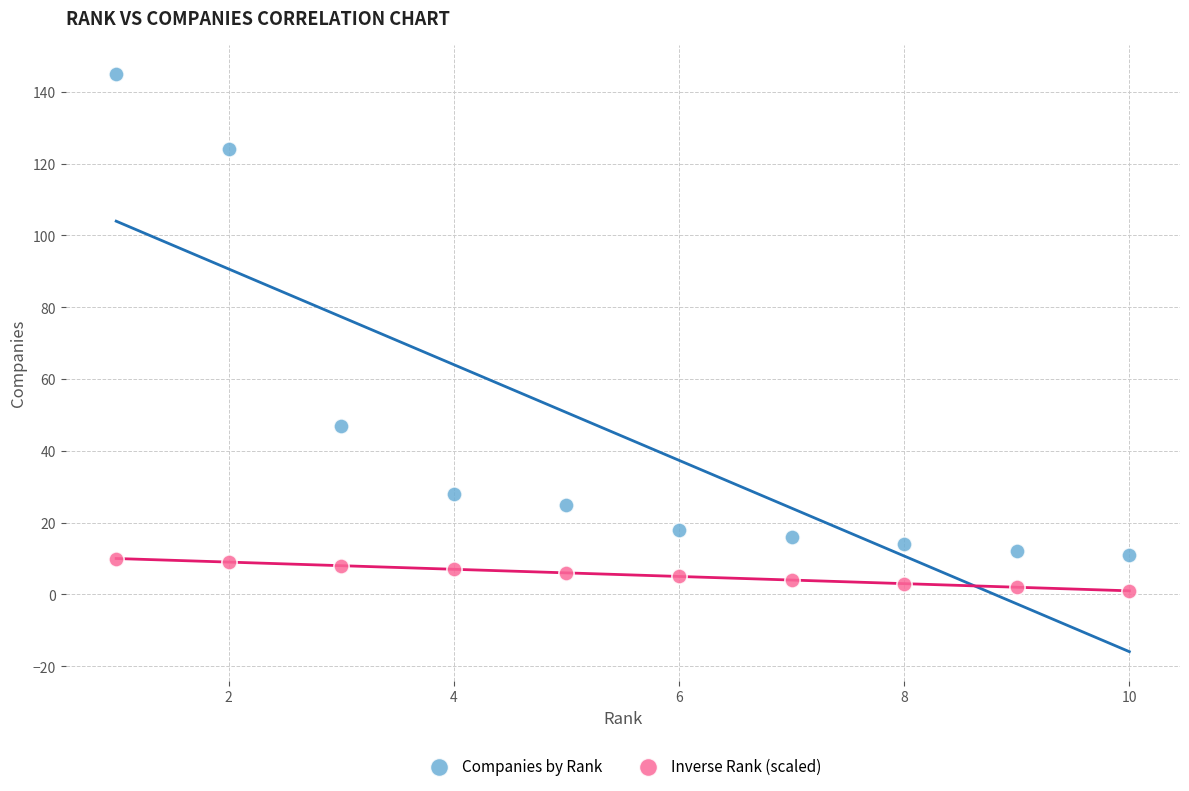

Which series contains the highest Y value?

Companies by Rank